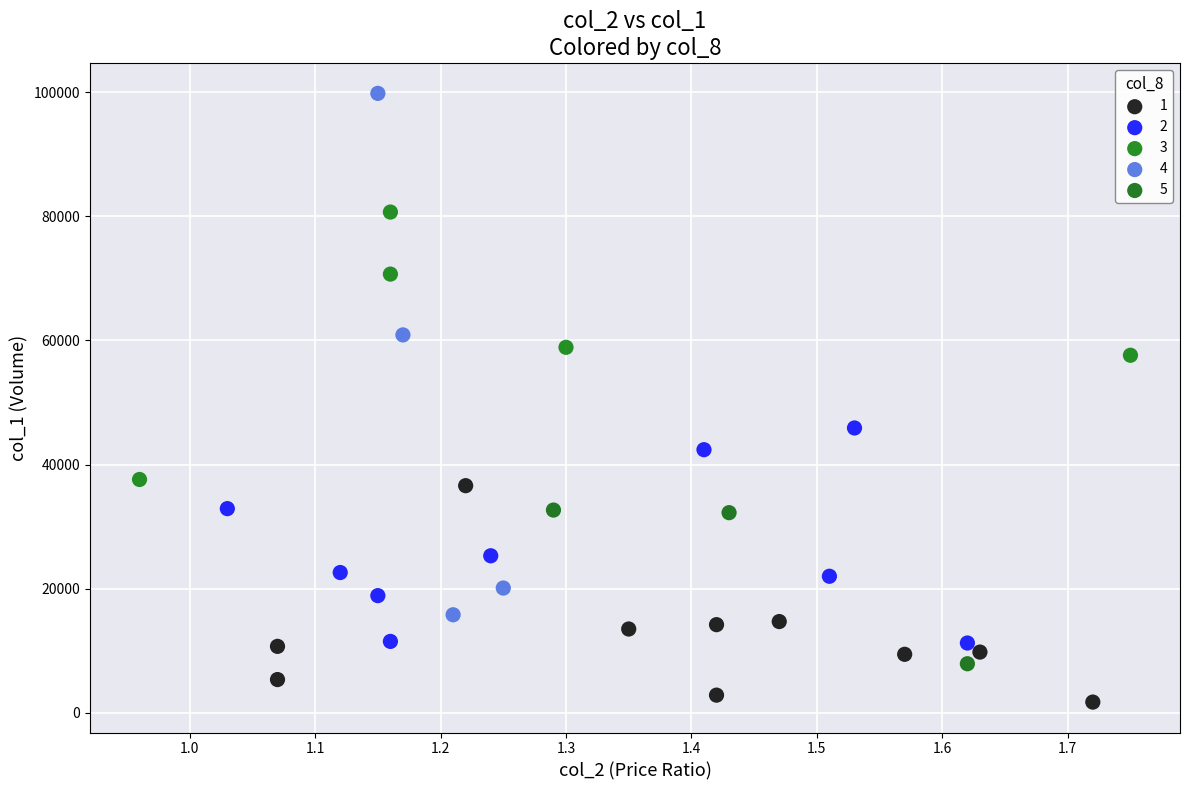

Which series reaches the maximum Y coordinate?

4